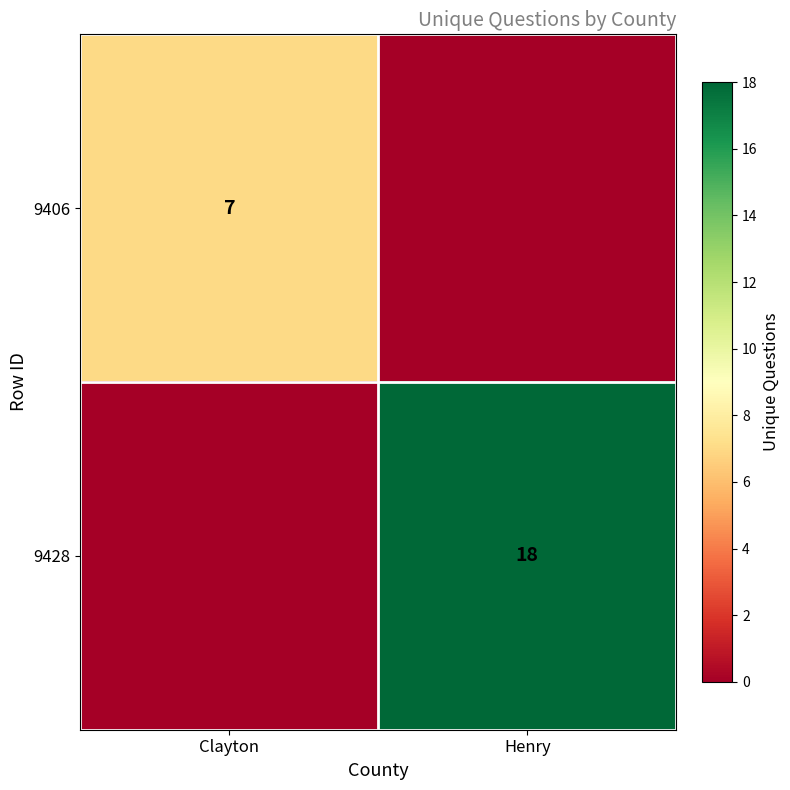

The value of 9406 at Clayton is 7. True or false?

True